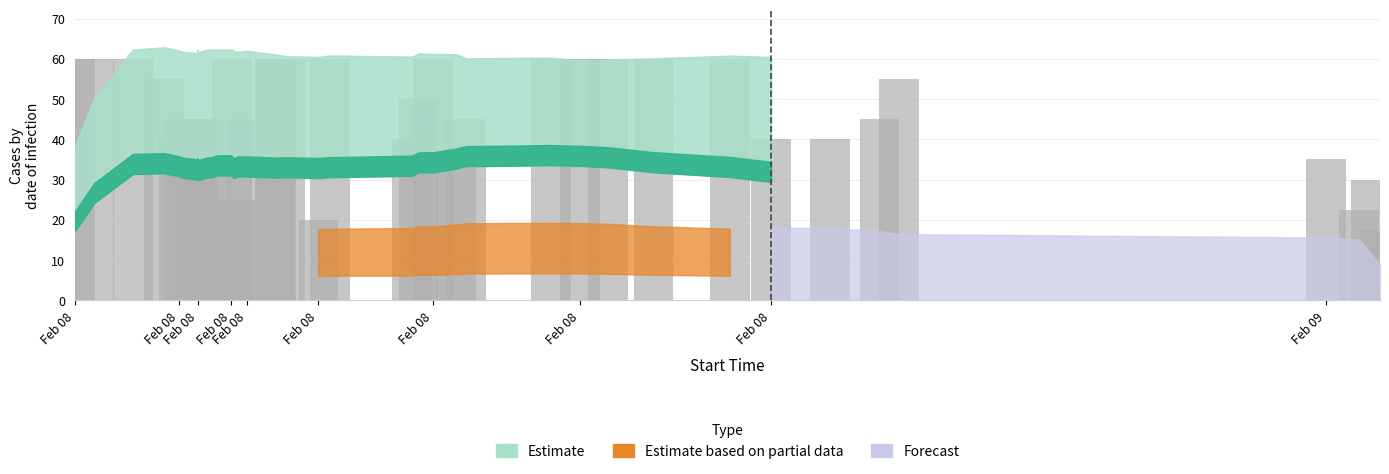

How many series are shown in this chart?

4